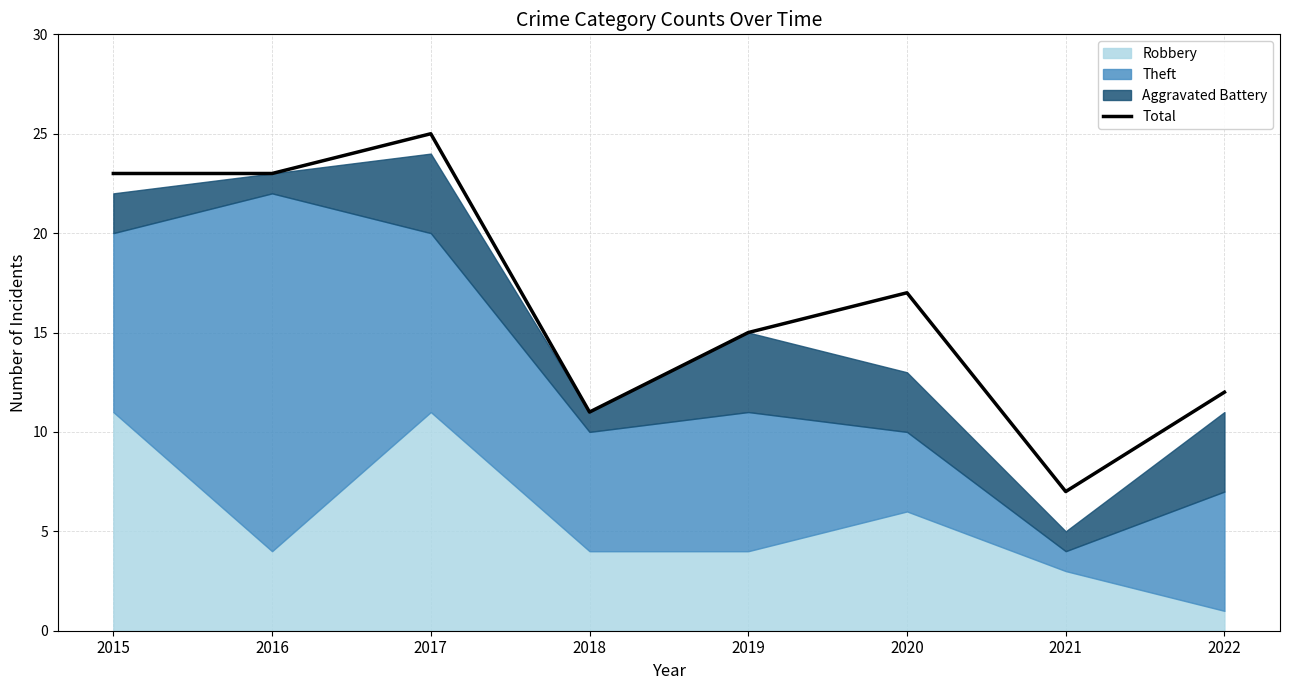

What is the maximum value shown in the chart?

25